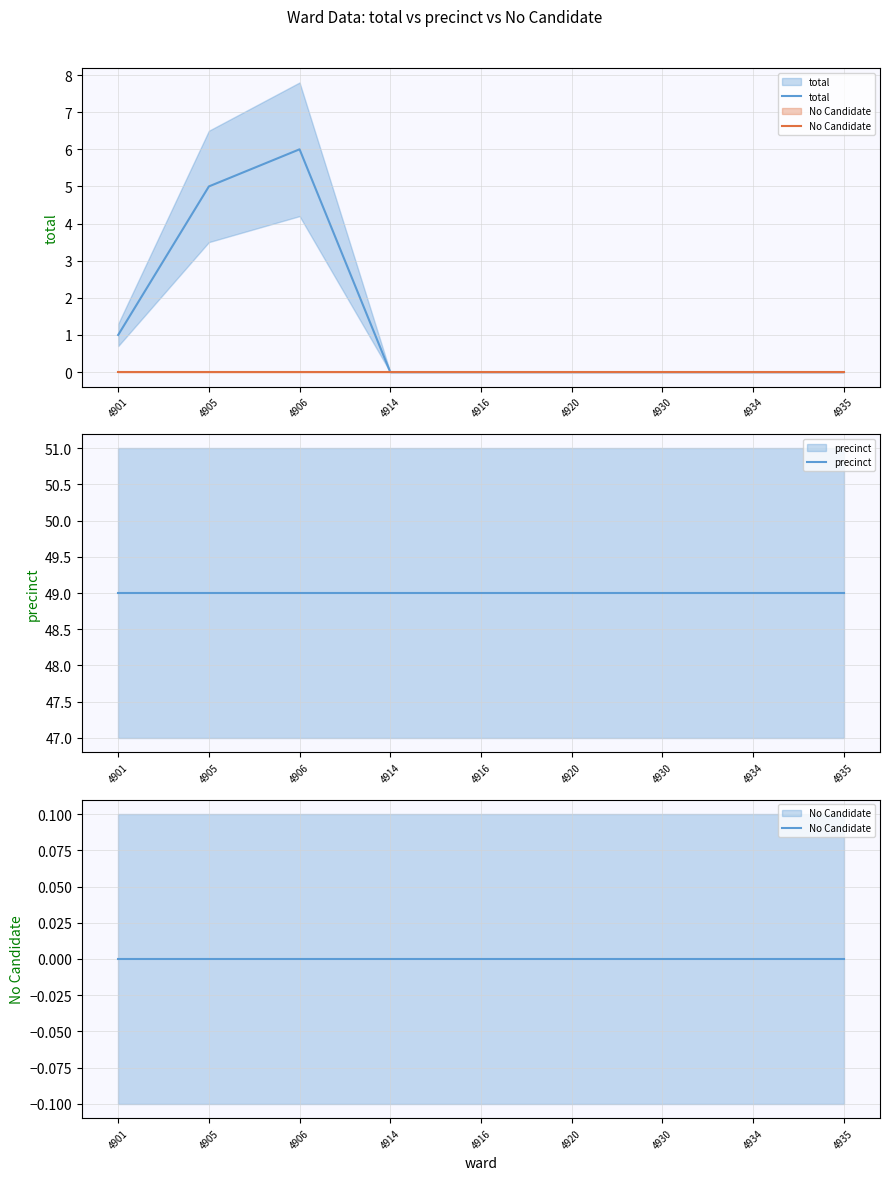

At how many categories does at least one series exceed 26?

9